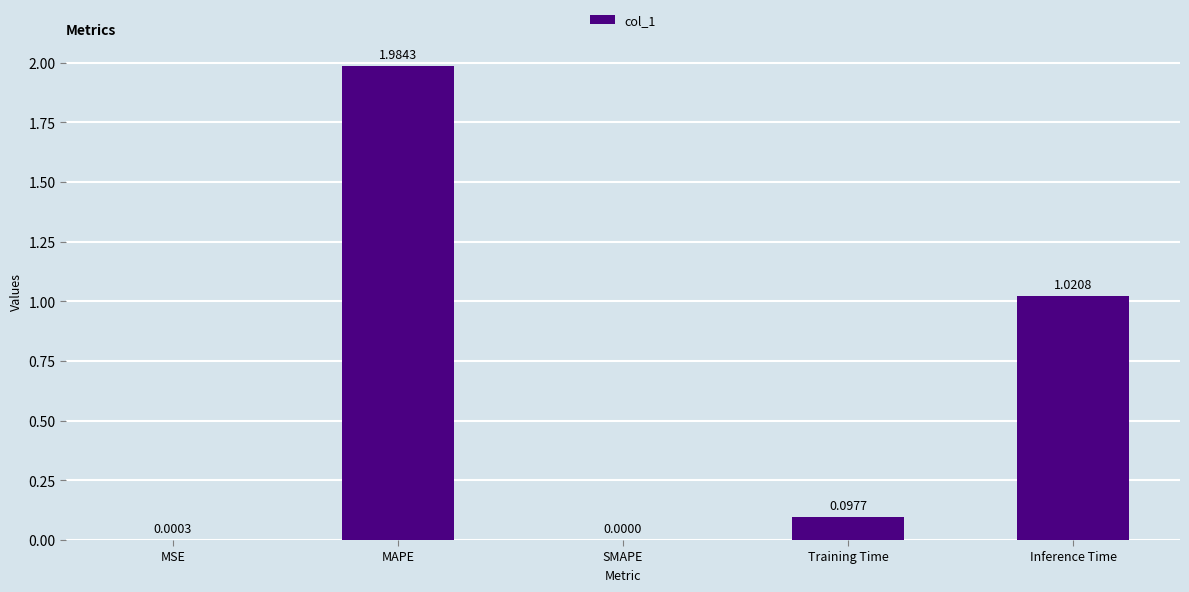

The value at Inference Time is 1.8. True or false?

False